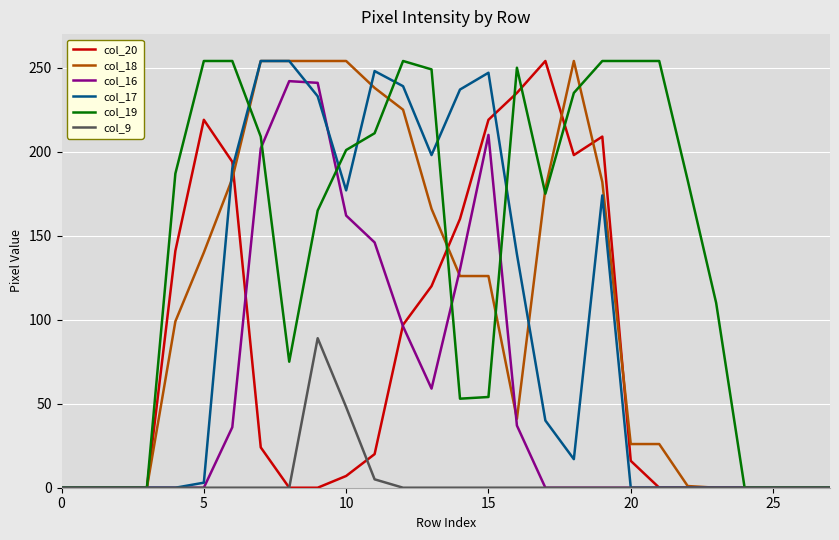

Does the chart have visible grid lines?

Yes